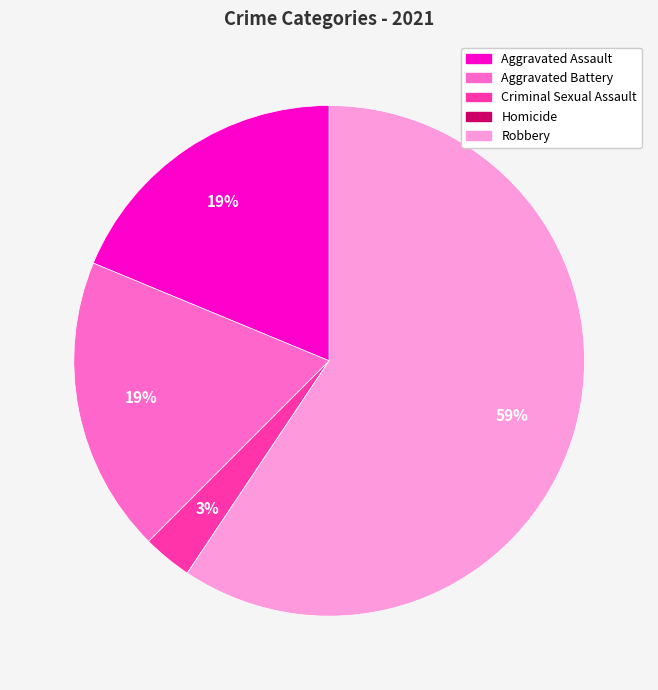

Does any single category account for the majority?

Yes